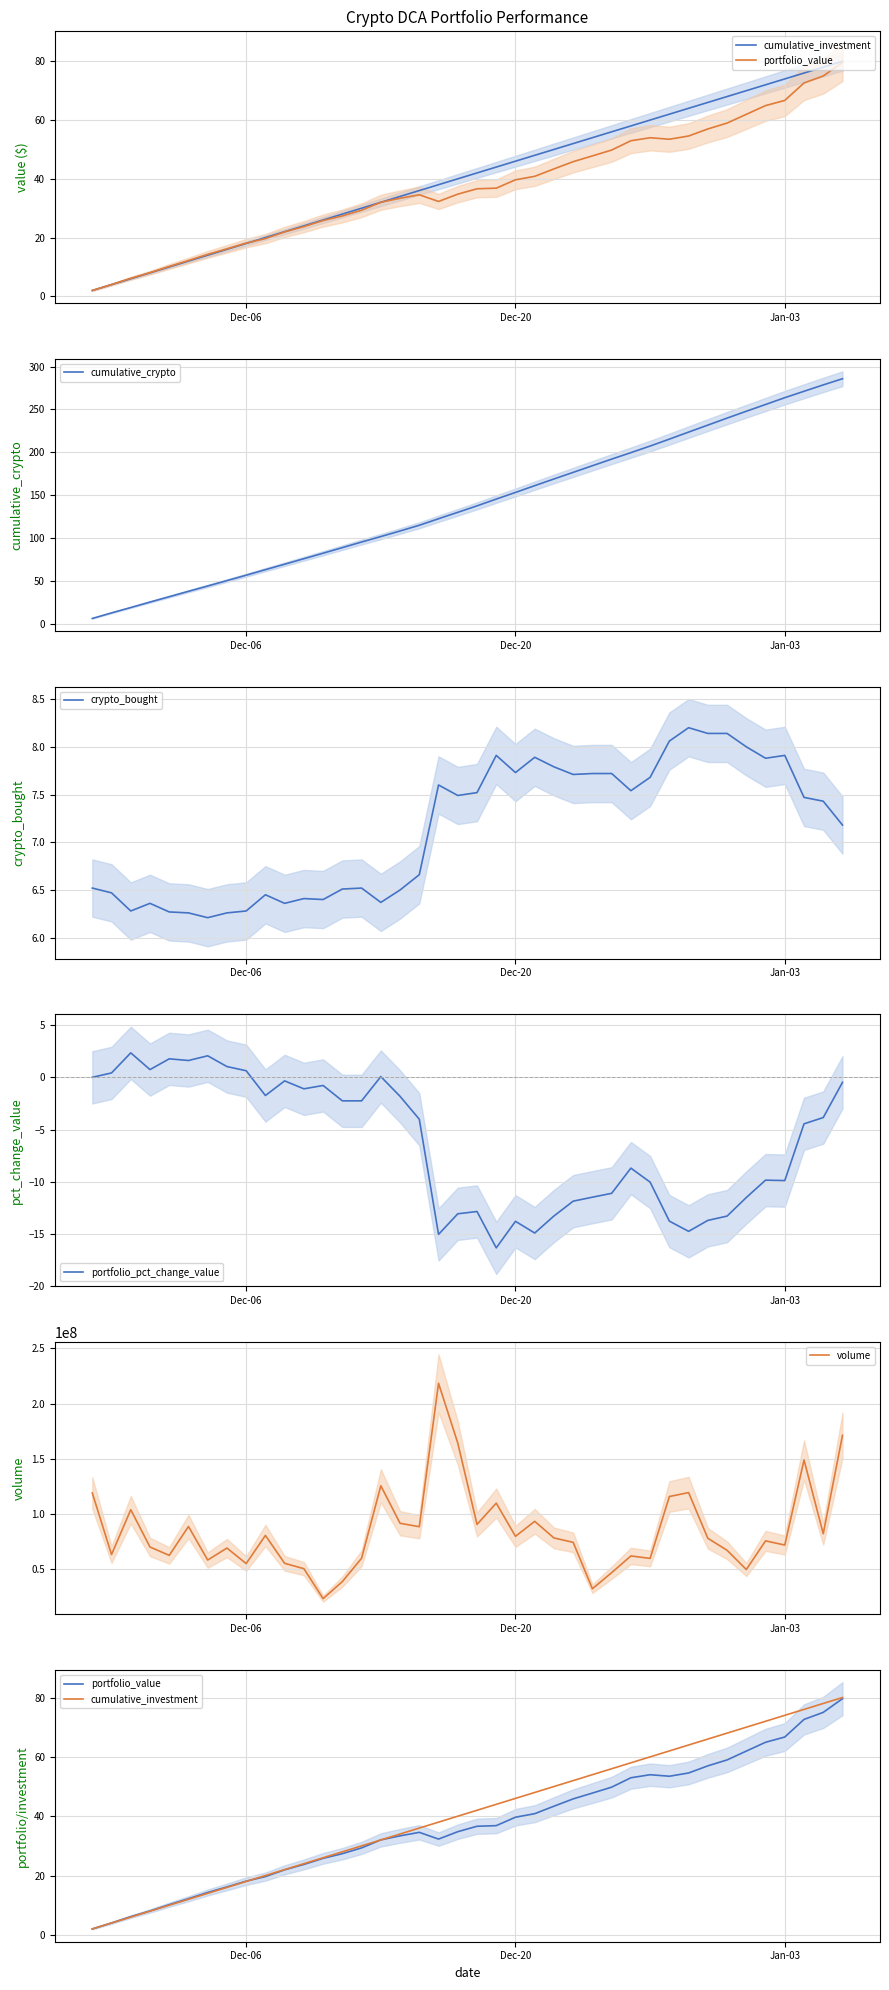

Rank the series by their maximum value, from lowest to highest.

portfolio_pct_change_value, crypto_bought, portfolio_value, cumulative_investment, cumulative_crypto, volume